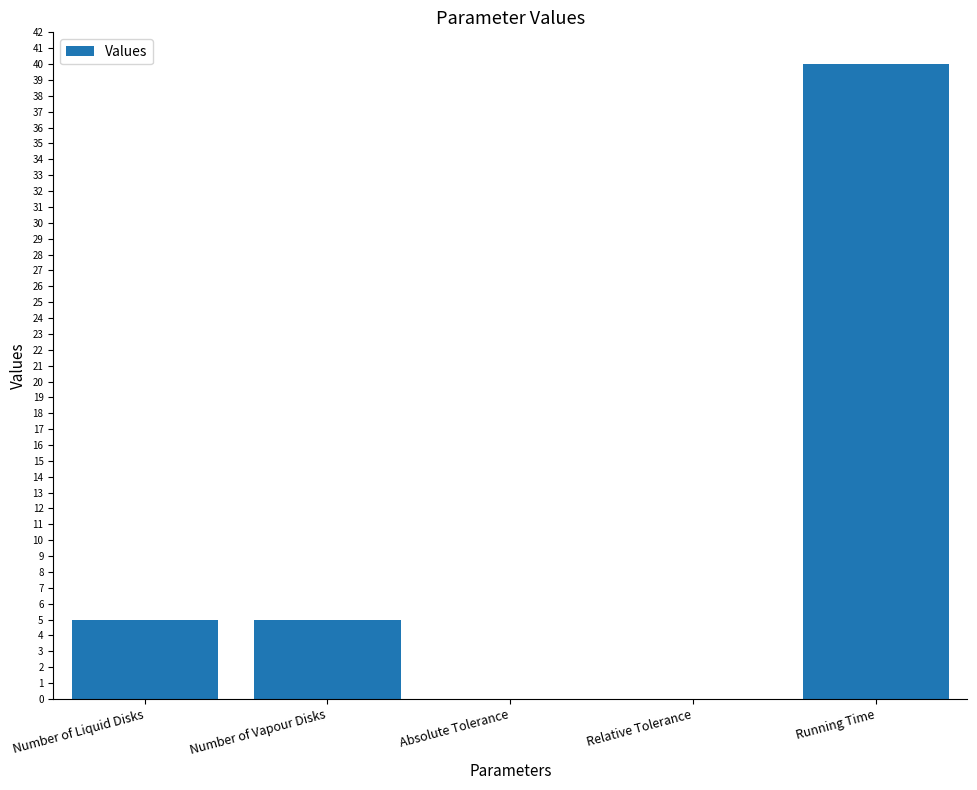

Which label corresponds to the largest value in the chart?

Running Time